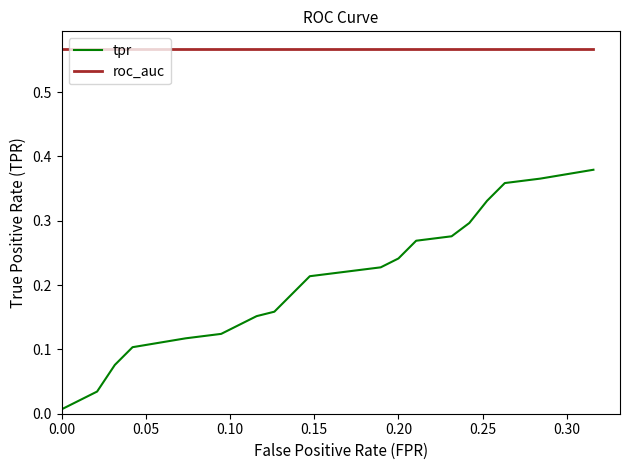

Is this an area chart (filled region under the line)?

No